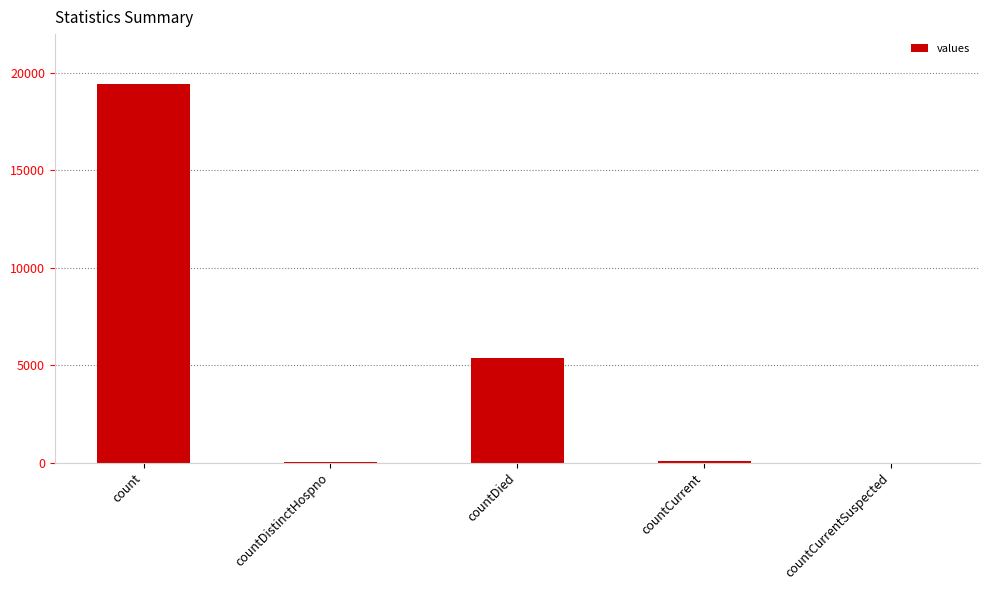

At which label is the value closest to 9710?

countDied